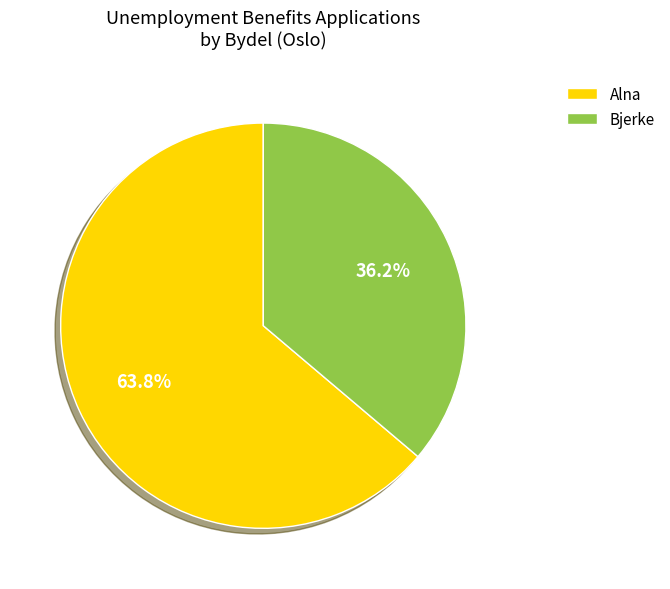

What is the smallest slice in the pie chart?

Bjerke